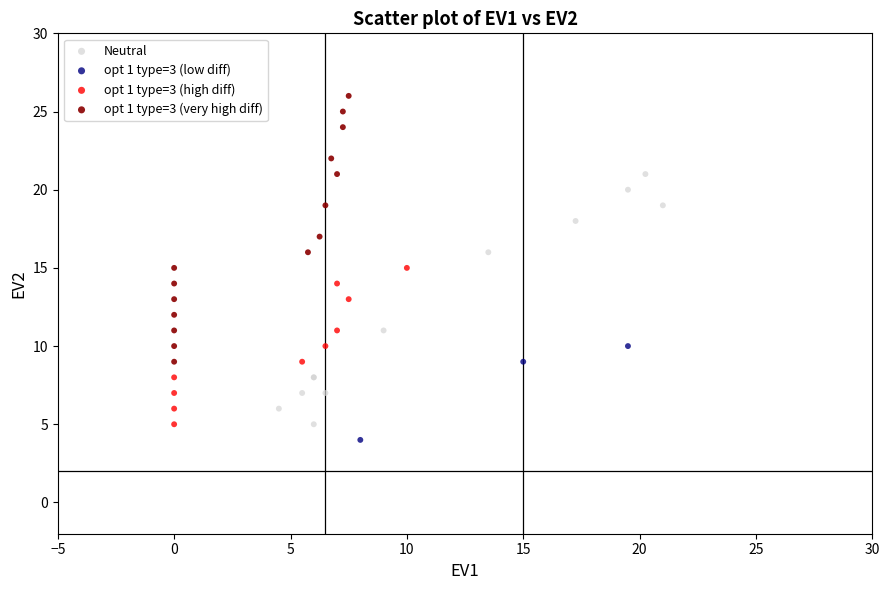

Which series has the widest spread of Y values?

opt 1 type=3 (very high diff)